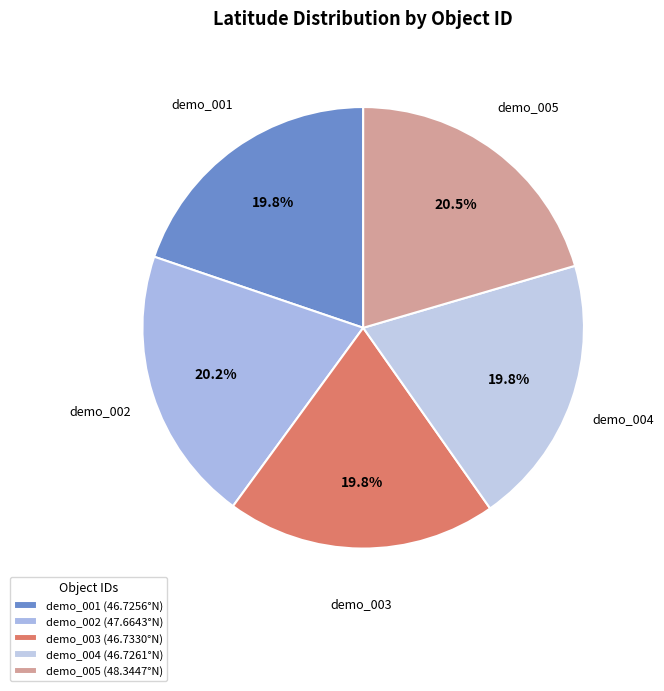

What percentage is NOT represented by demo_002?

79.8%